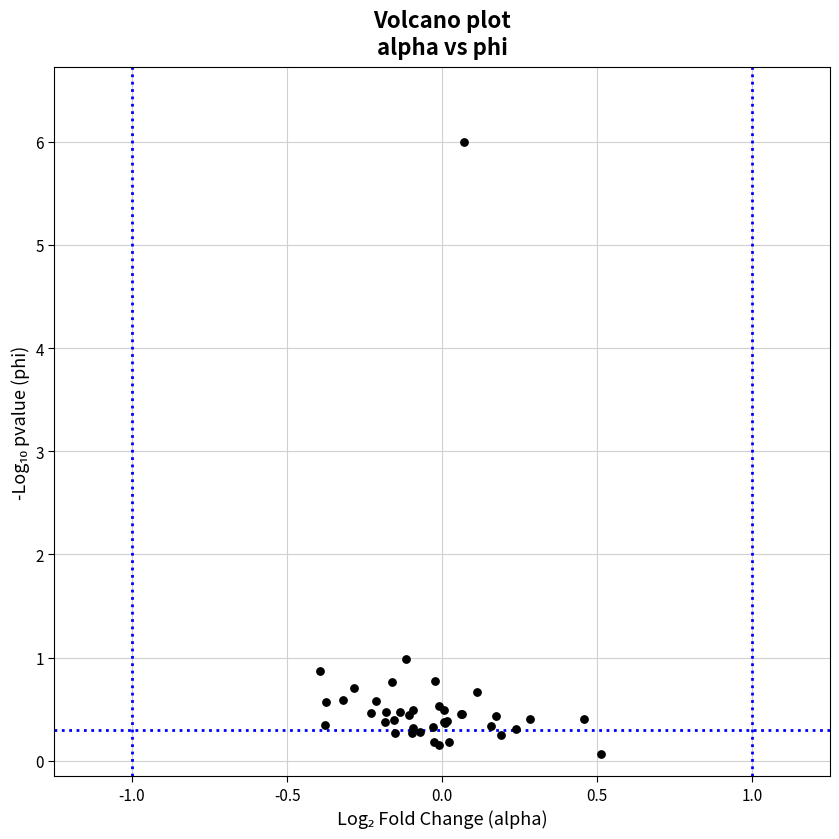

What Y value in the scatter plot is closest to 3?

1.0